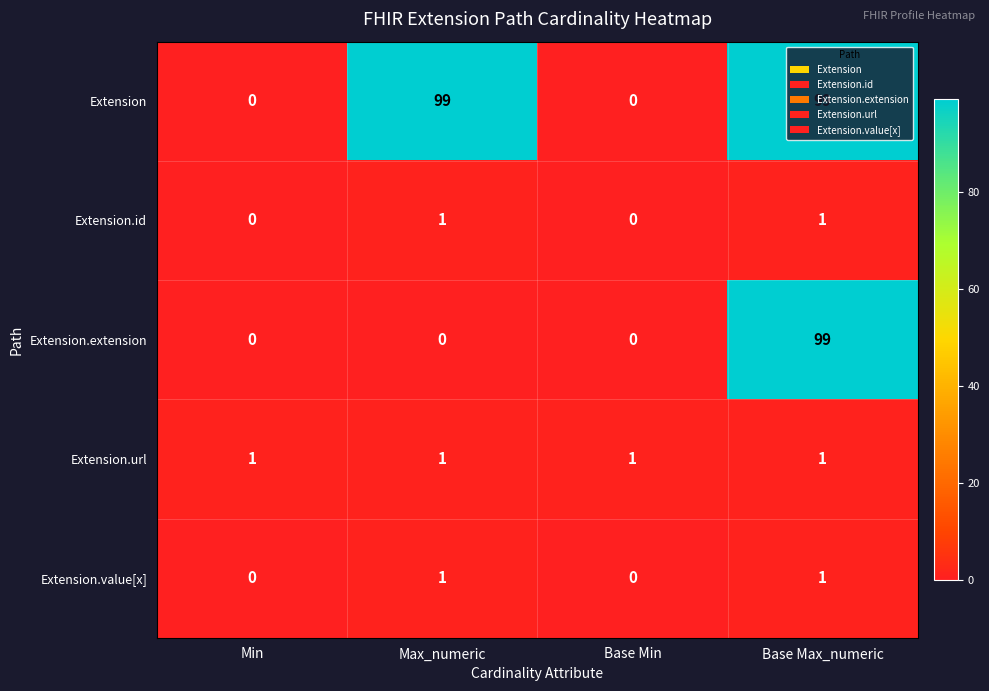

Between Max_numeric and Base Min, which series saw the biggest shift?

Extension